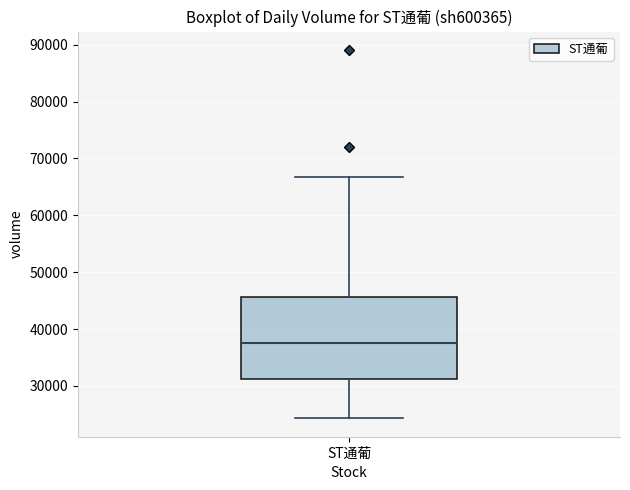

Where is the lower edge of the box for ST通葡 on the y-axis? The values are not printed on the chart, so give them approximately, as read against the axis.

31000